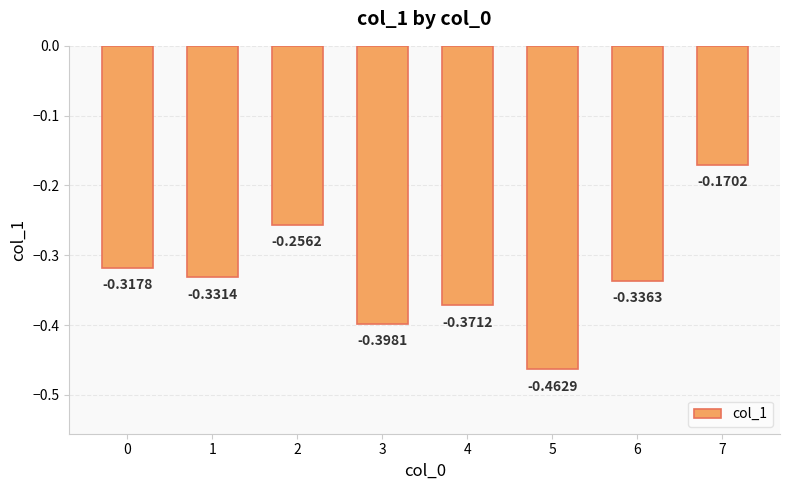

Between 7 and 3, which is larger?

7